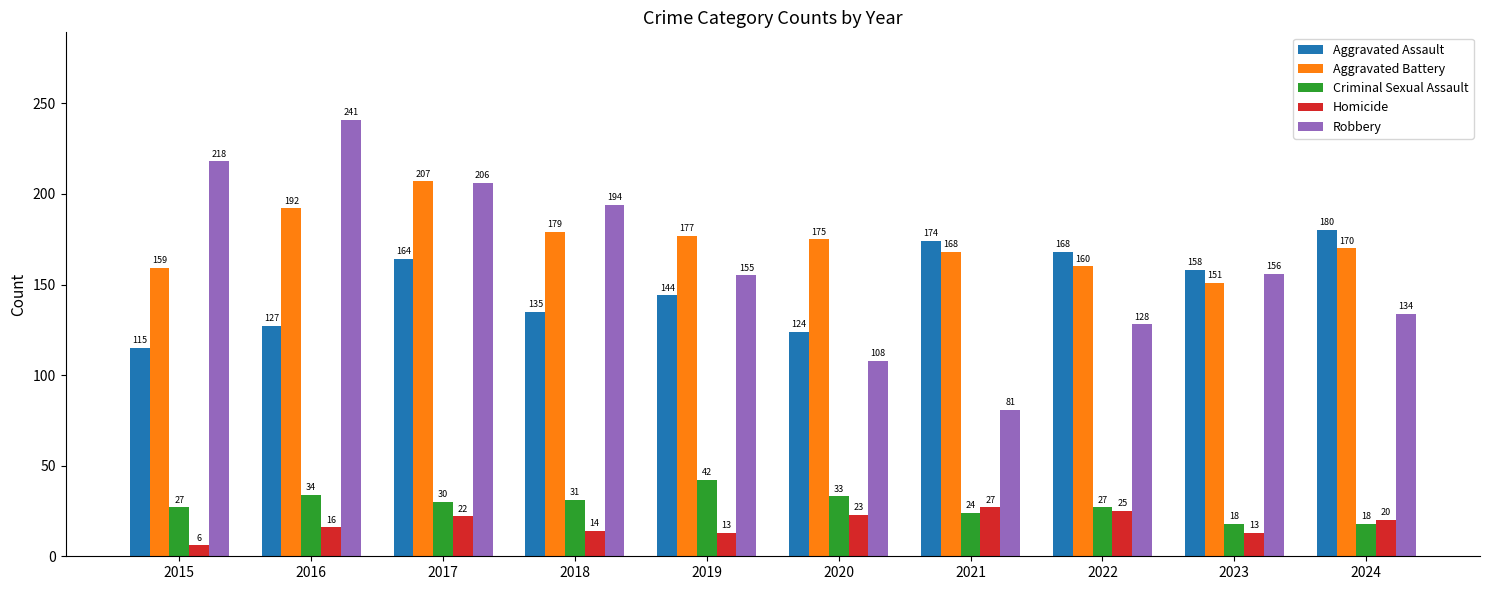

Reading right to left, extract all data points from this chart.

Aggravated Assault: 2024=180	2023=158	2022=168	2021=174	2020=124	2019=144	2018=135	2017=164	2016=127	2015=115
Aggravated Battery: 2024=170	2023=151	2022=160	2021=168	2020=175	2019=177	2018=179	2017=207	2016=192	2015=159
Criminal Sexual Assault: 2024=18	2023=18	2022=27	2021=24	2020=33	2019=42	2018=31	2017=30	2016=34	2015=27
Homicide: 2024=20	2023=13	2022=25	2021=27	2020=23	2019=13	2018=14	2017=22	2016=16	2015=6
Robbery: 2024=134	2023=156	2022=128	2021=81	2020=108	2019=155	2018=194	2017=206	2016=241	2015=218